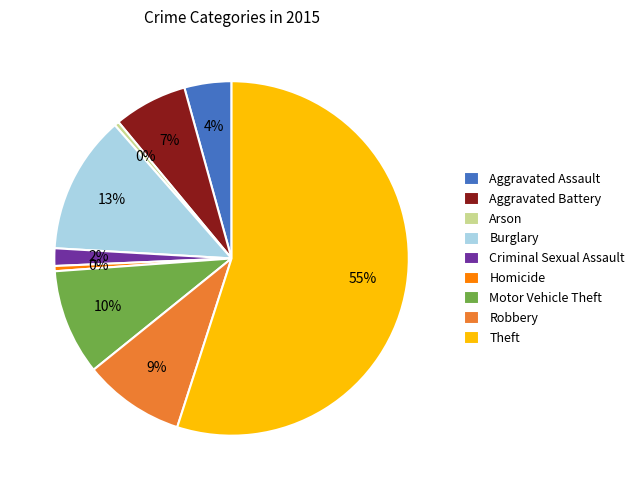

Count the number of slices in the pie.

9